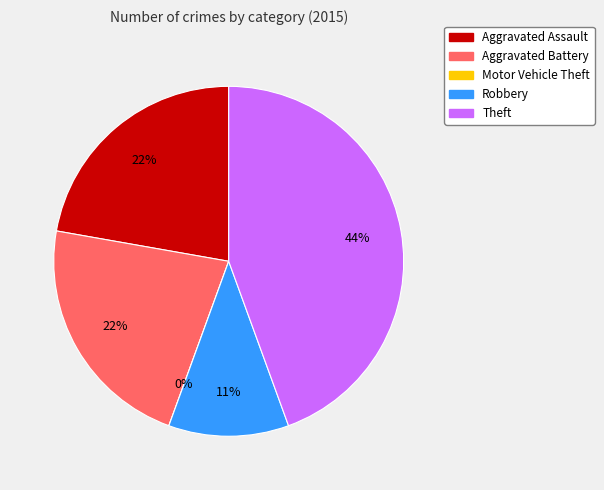

Which category has the smallest portion of the pie?

Motor Vehicle Theft